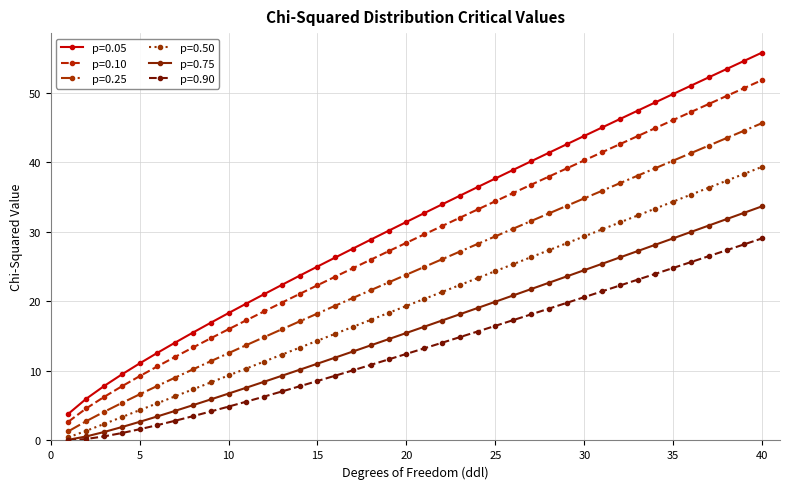

Which series has the largest total across all categories?

p=0.05